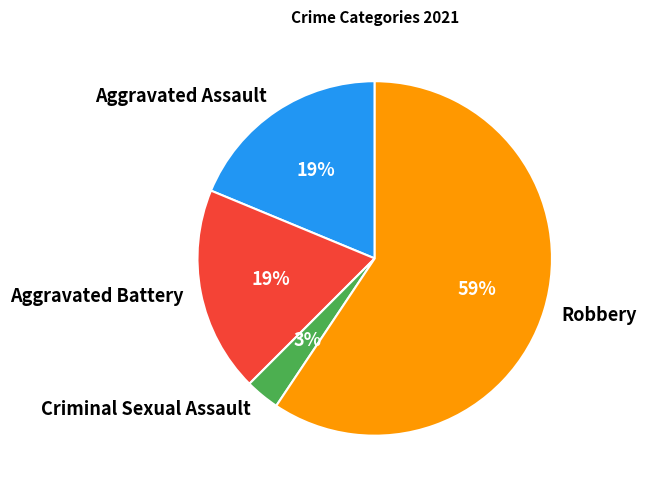

Combined, do Aggravated Battery and Aggravated Assault account for over 50%?

No